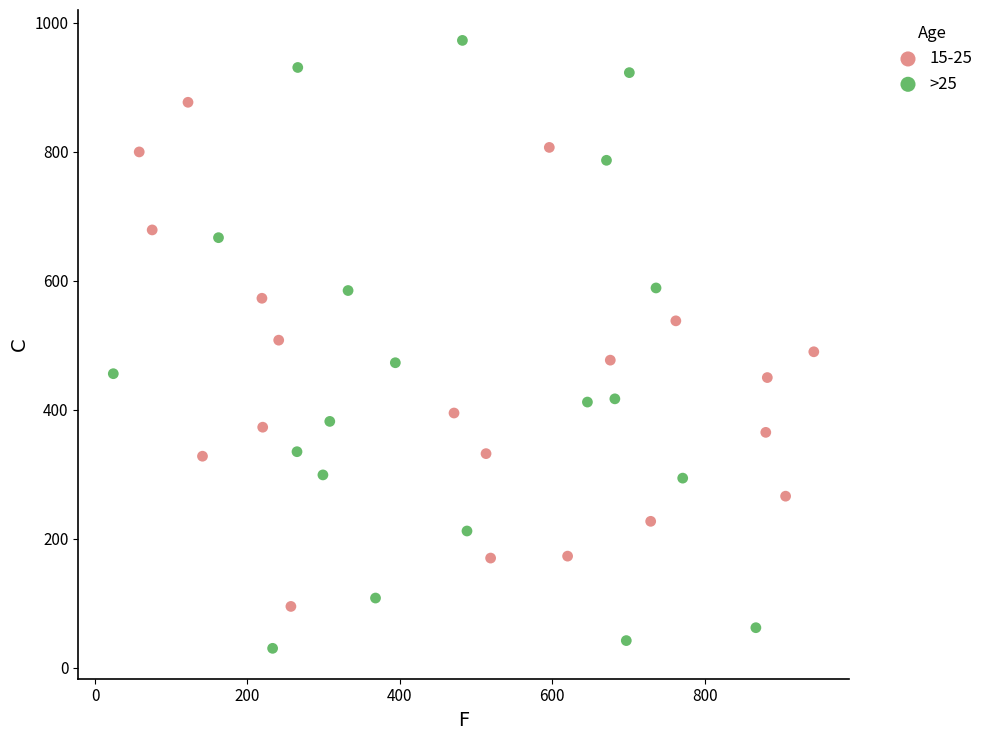

Which series contains the highest Y value?

>25